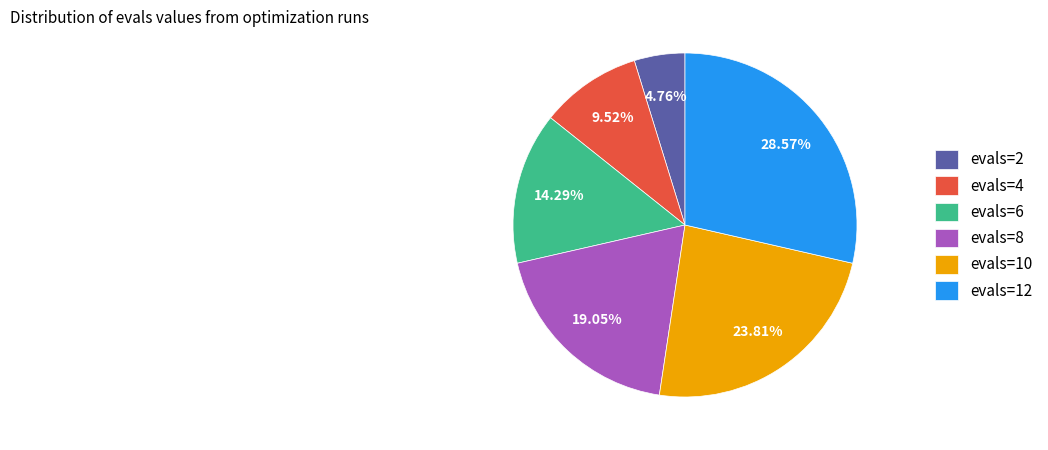

The evals=2 slice represents 5% of the pie. True or false?

True